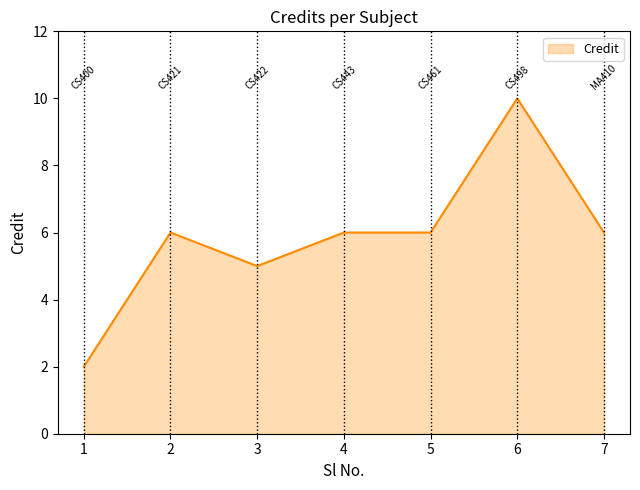

What is the ratio of the value at 1 to the value at 2?

0.3